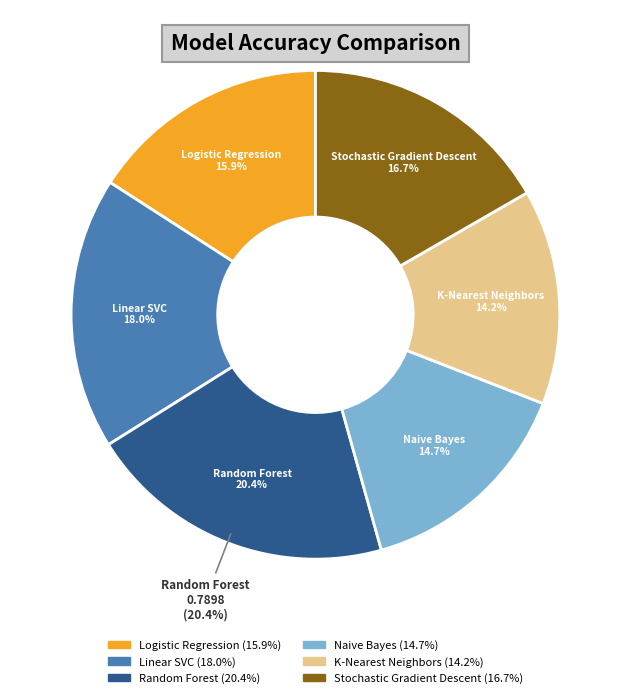

How many slices are in this pie chart?

6